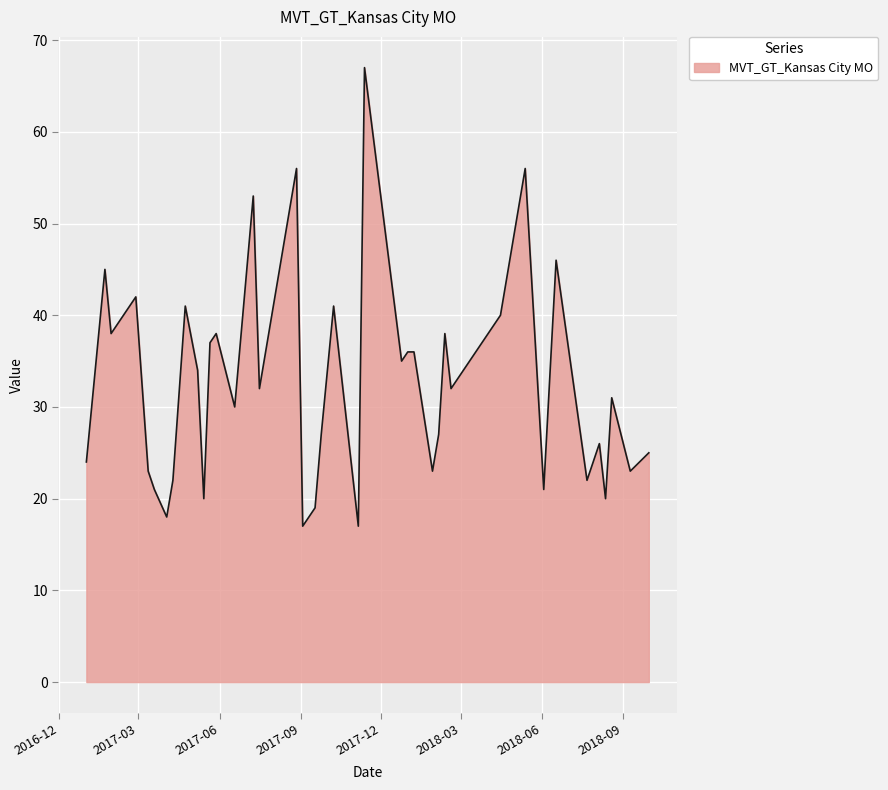

What is the smallest value displayed?

17